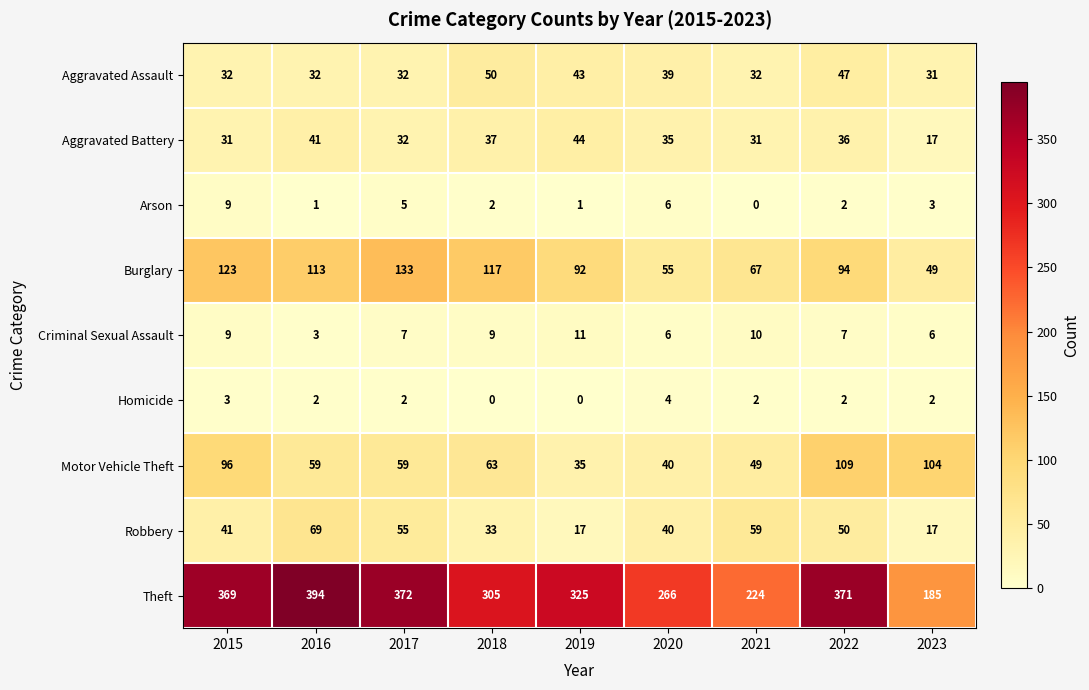

What is the difference between the maximum and second lowest values in the Criminal Sexual Assault series?

5